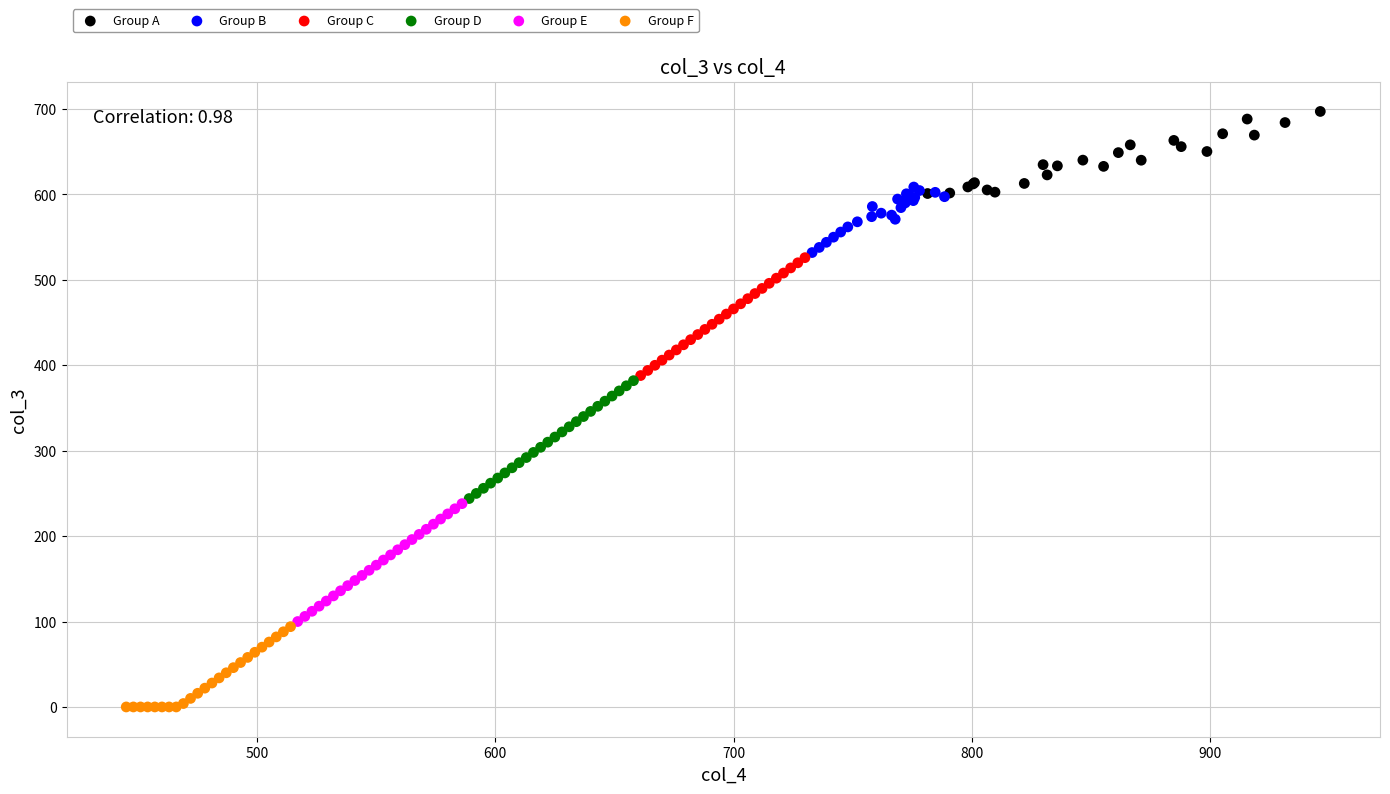

Which series contains the highest Y value?

Group A